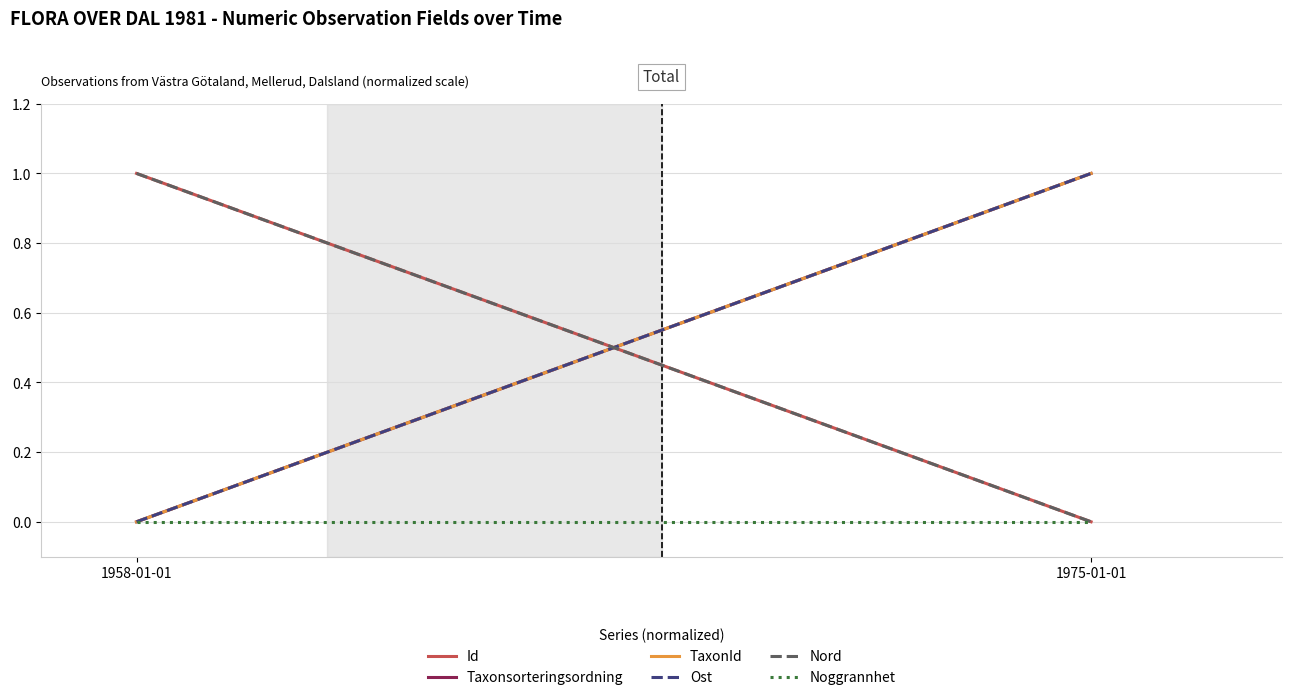

What is the total value across all series at 1975-01-01?

3